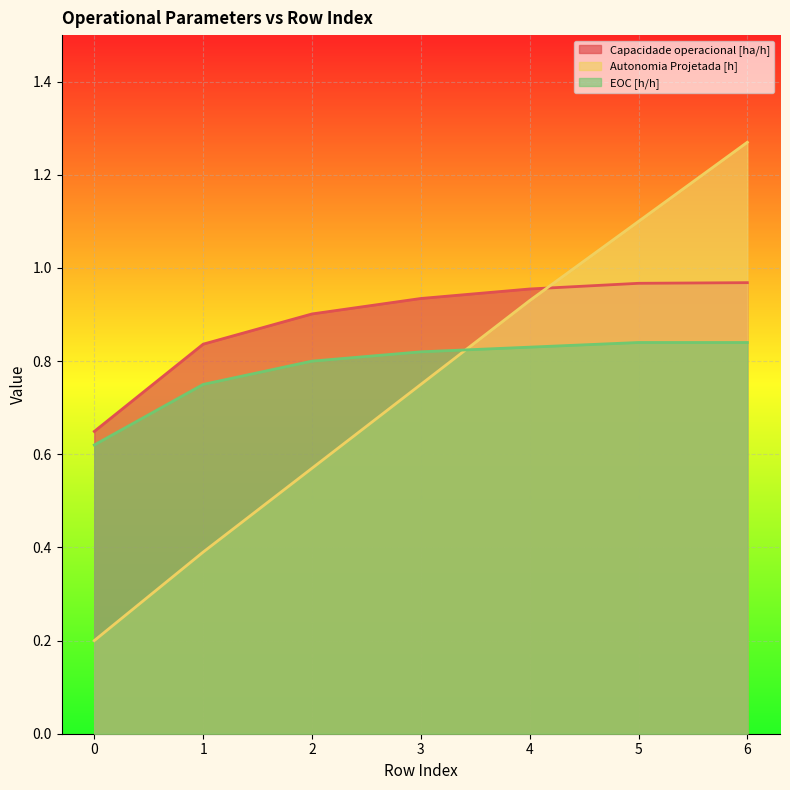

Which category has the highest value in the Capacidade operacional [ha/h] series?

6